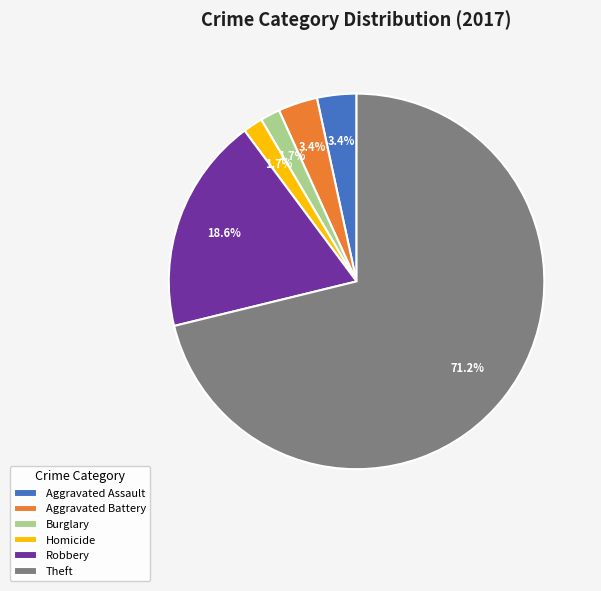

What is the ratio of the value at Aggravated Assault to the value at Homicide?

2.0